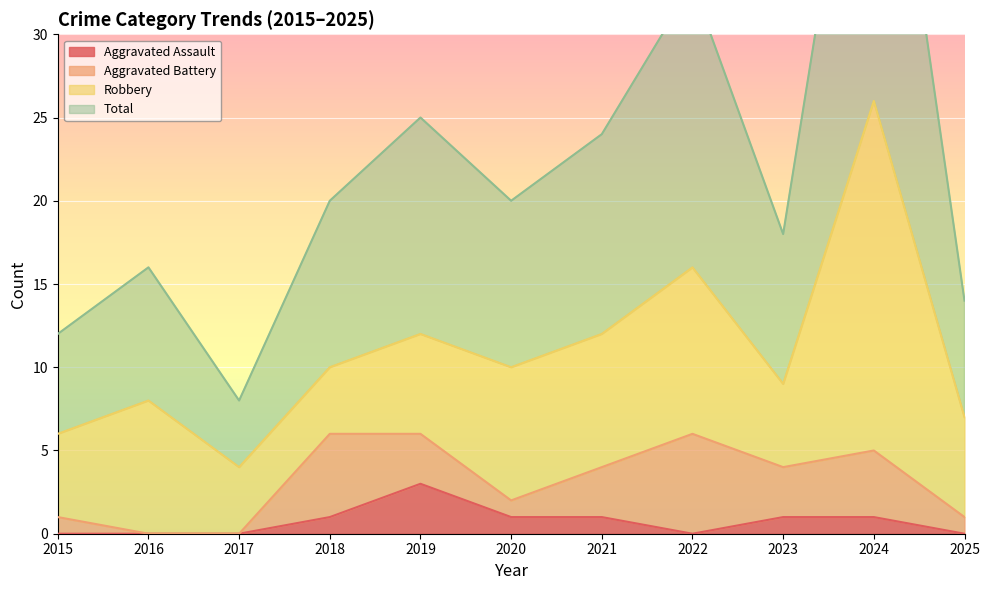

The value of Aggravated Assault at 2023 is 1. True or false?

True